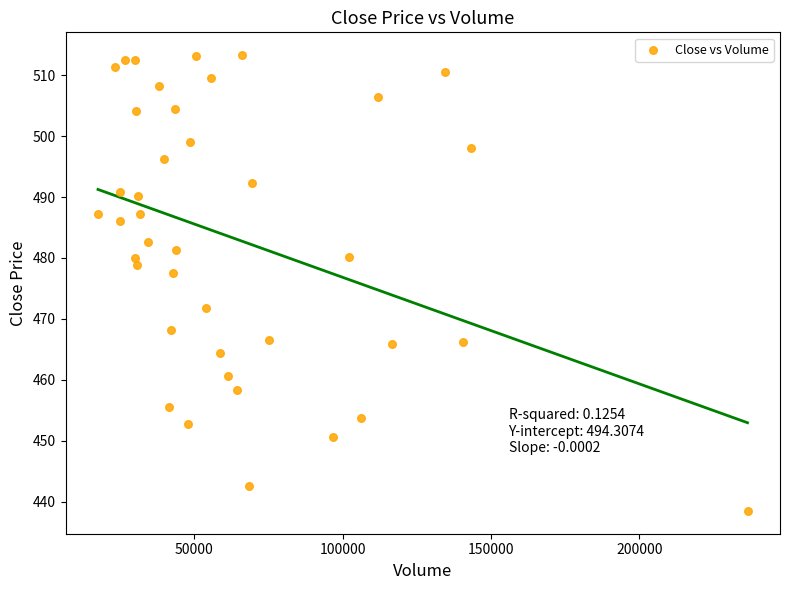

What is the range of X values (max minus min)?

219015.0